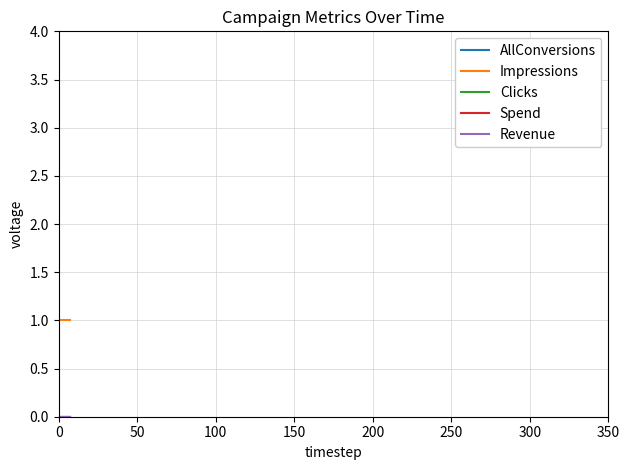

What is the value of the Impressions point at the 2nd from the left?

1